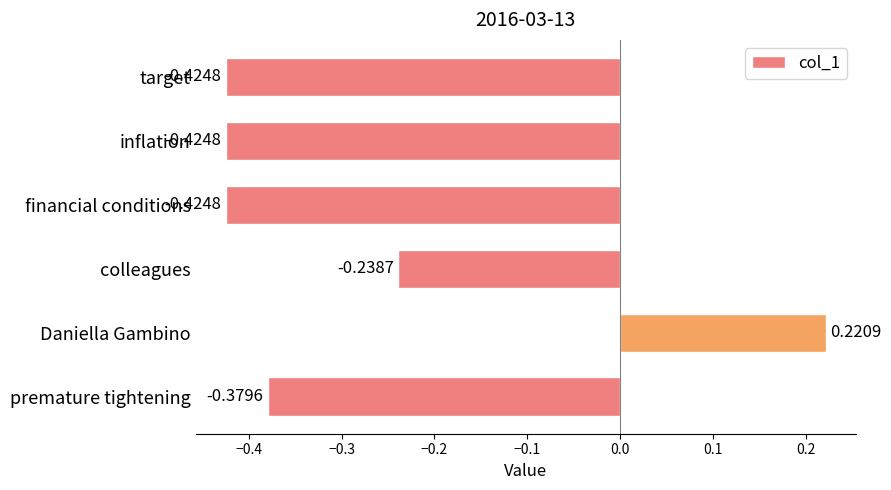

What is the average value?

-0.3